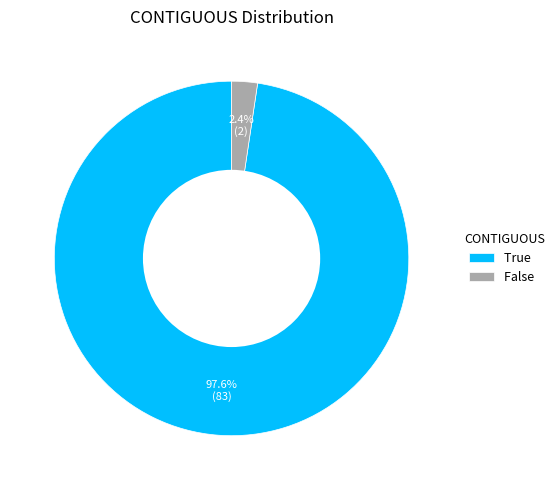

To the nearest percent, what is the combined percentage of False and True?

100%